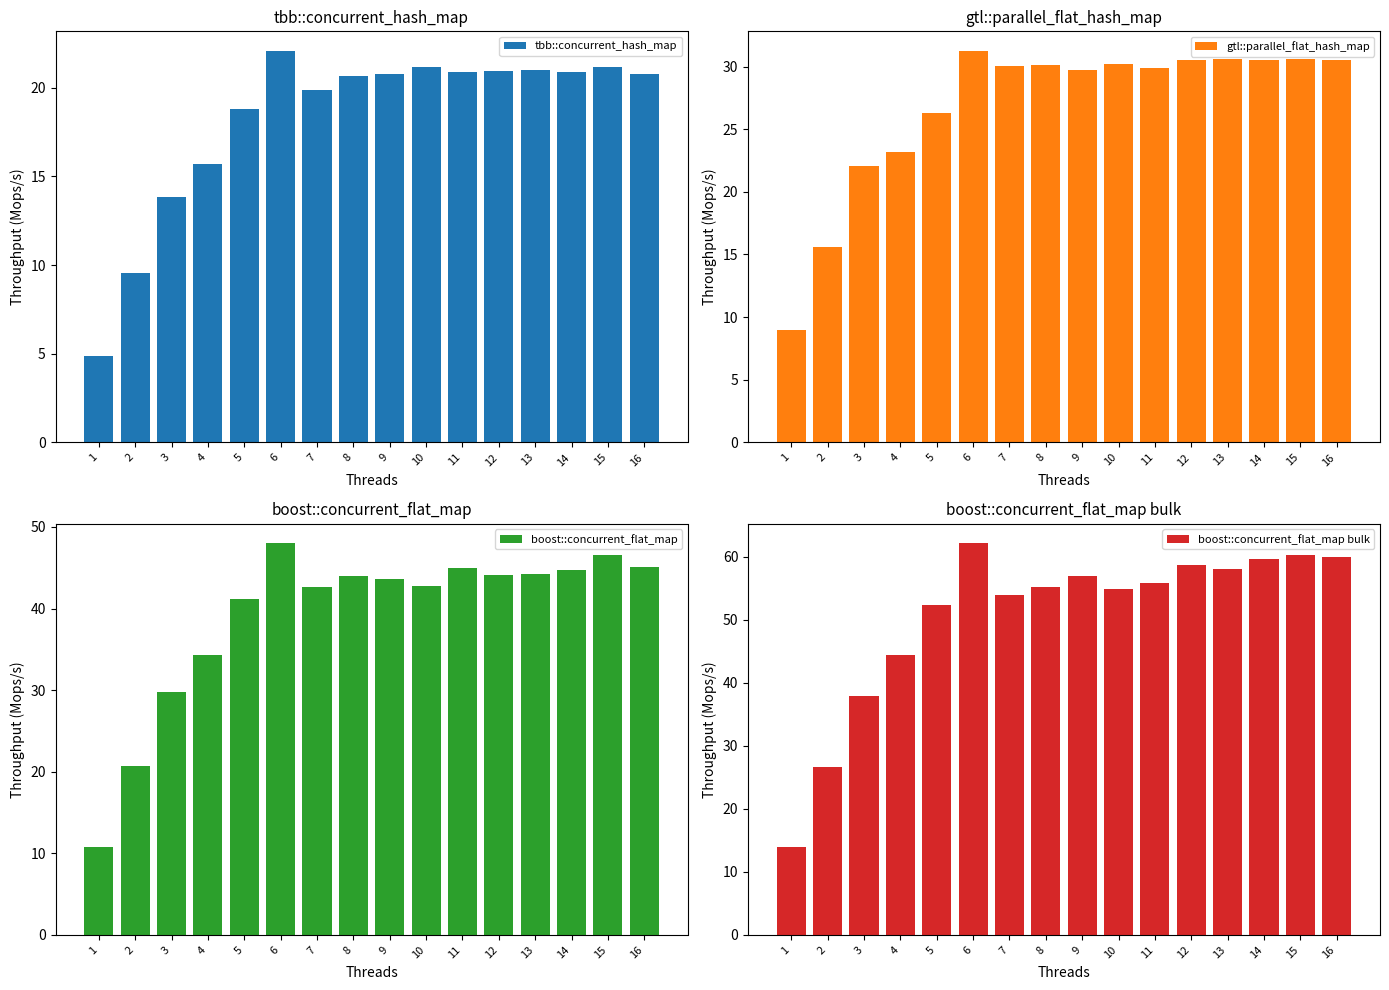

How many groups of bars are there?

16